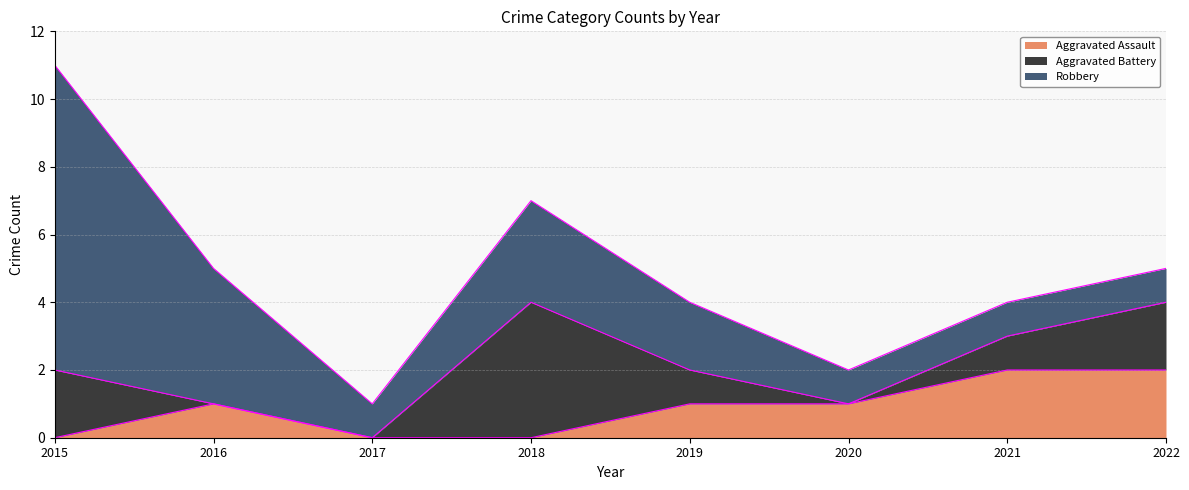

Is it true that Robbery equals 3 at 2018?

True